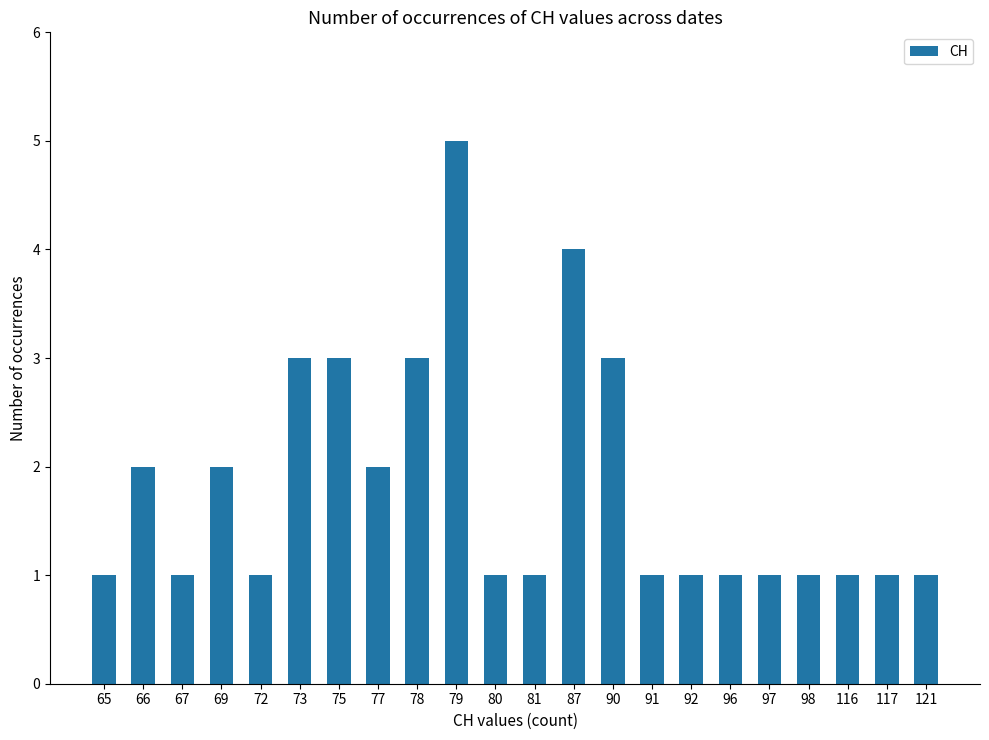

Count the values in the range 1 to 3.

20